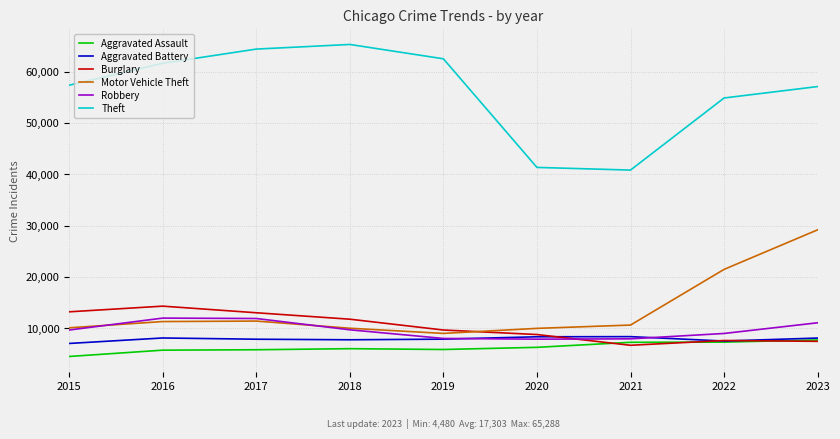

What is the difference between the second highest and minimum values in the Motor Vehicle Theft series?

12476